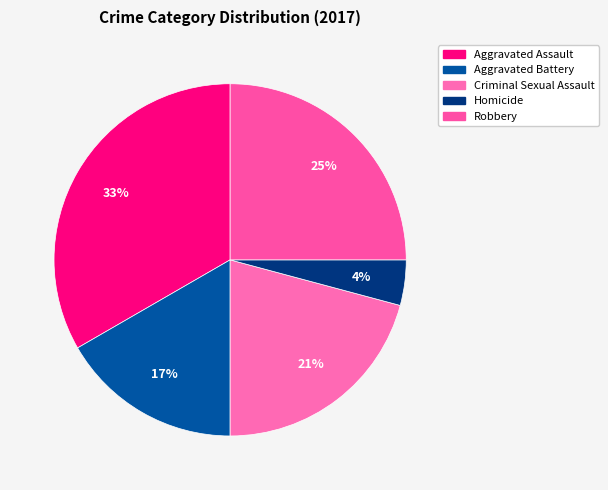

Is it true that Aggravated Battery is 17% of the pie?

True